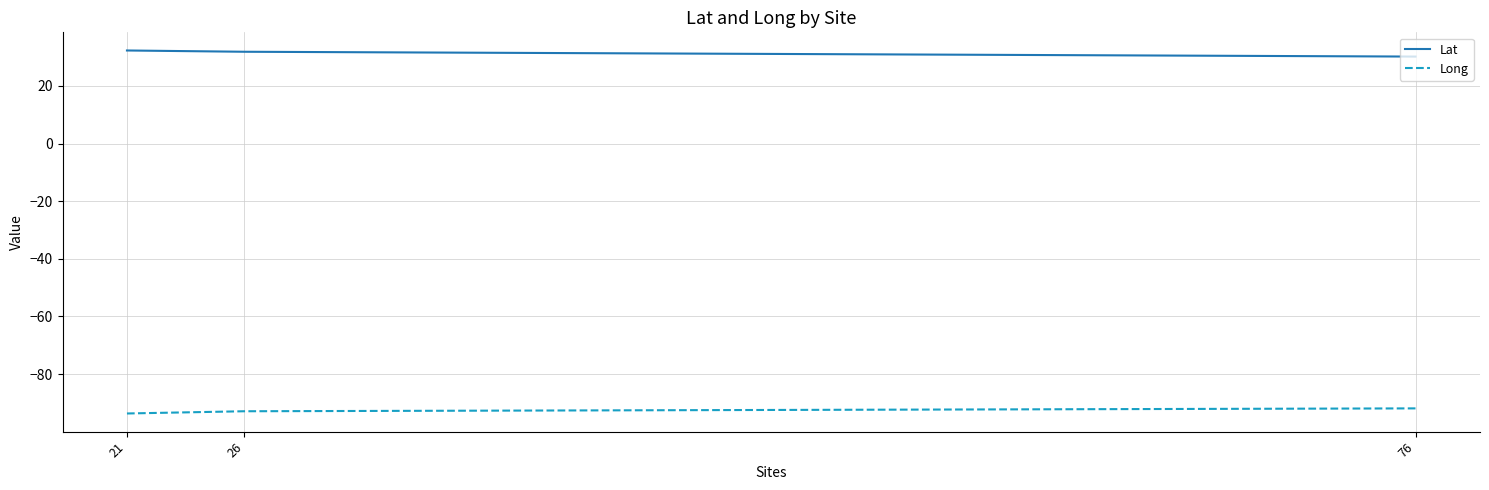

Rank the series at 76 from highest to lowest value.

Lat, Long